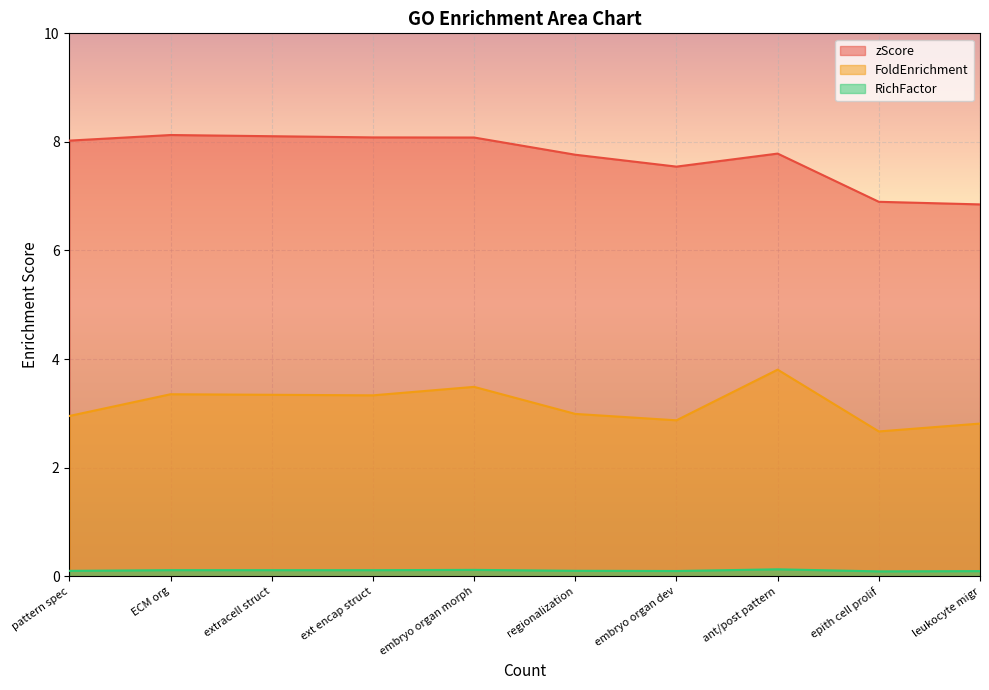

What is the minimum value for RichFactor?

0.1